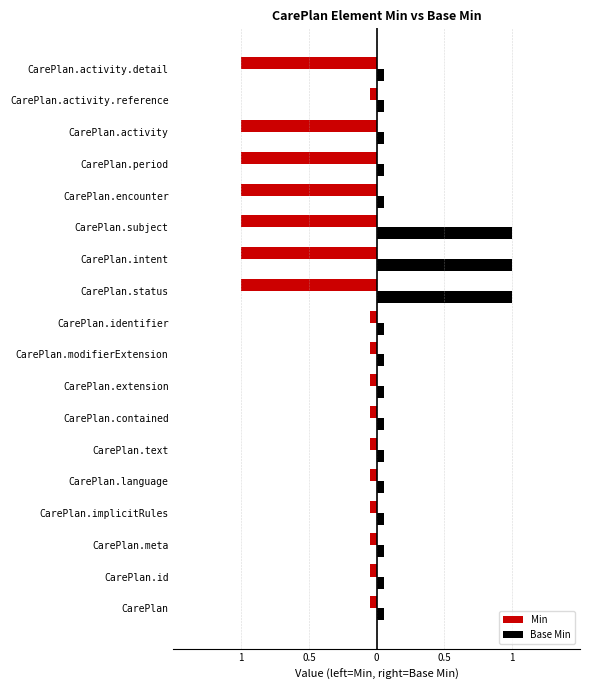

List the series in order of their overall mean, highest first.

Base Min, Min